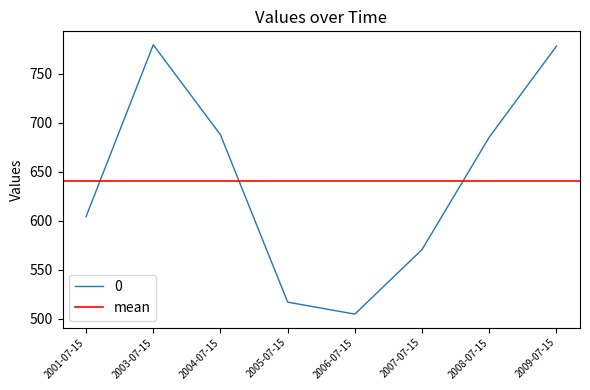

At which category does the chart reach its minimum across all series?

2006-07-15